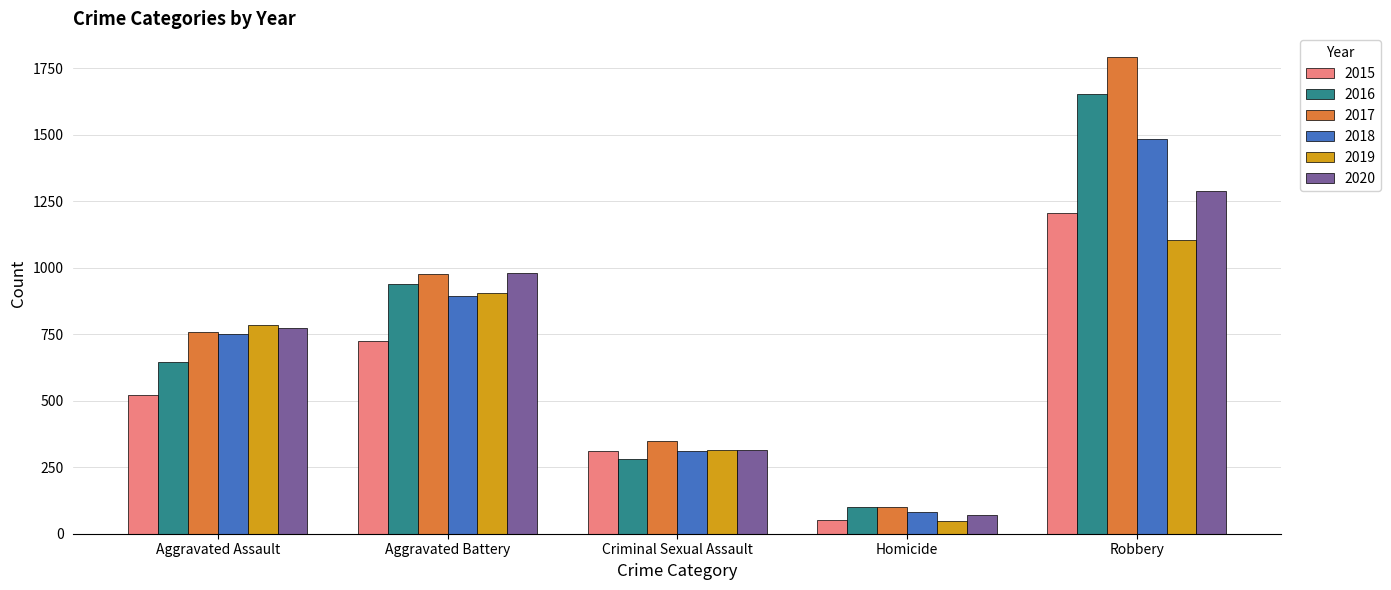

How many groups of bars are there?

5